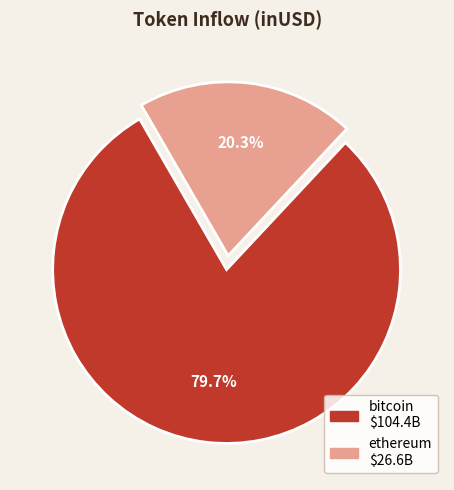

Is there any slice that represents more than half of the pie?

Yes